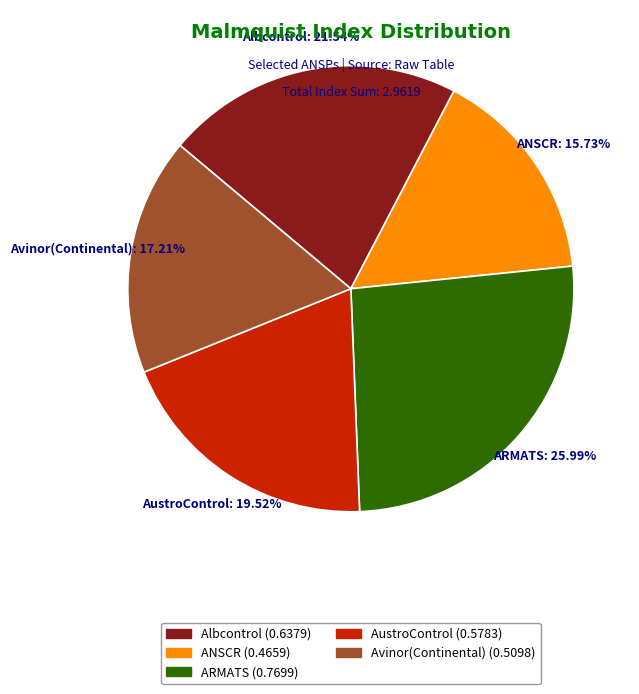

Which slice is the largest?

ARMATS